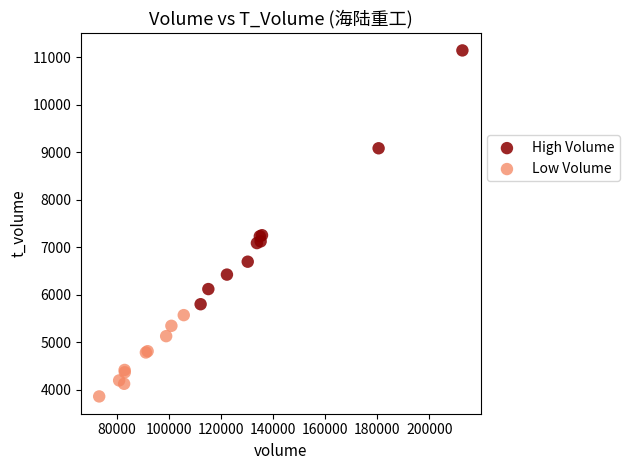

Which series contains the lowest Y value?

Low Volume